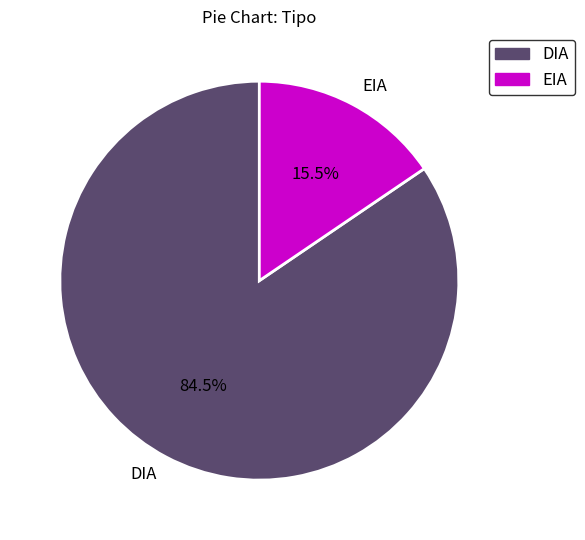

To the nearest percent, what is the combined percentage of DIA and EIA?

100%